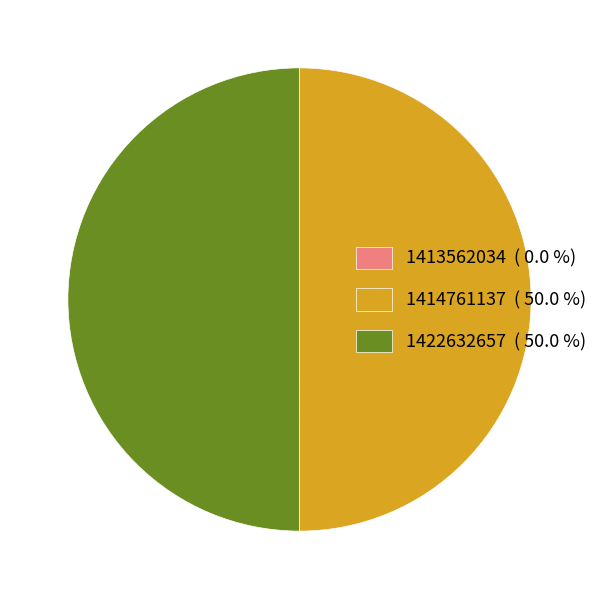

What is the ratio of the value at 1414761137 ( 50.0 %) to the value at 1422632657 ( 50.0 %)?

1.0